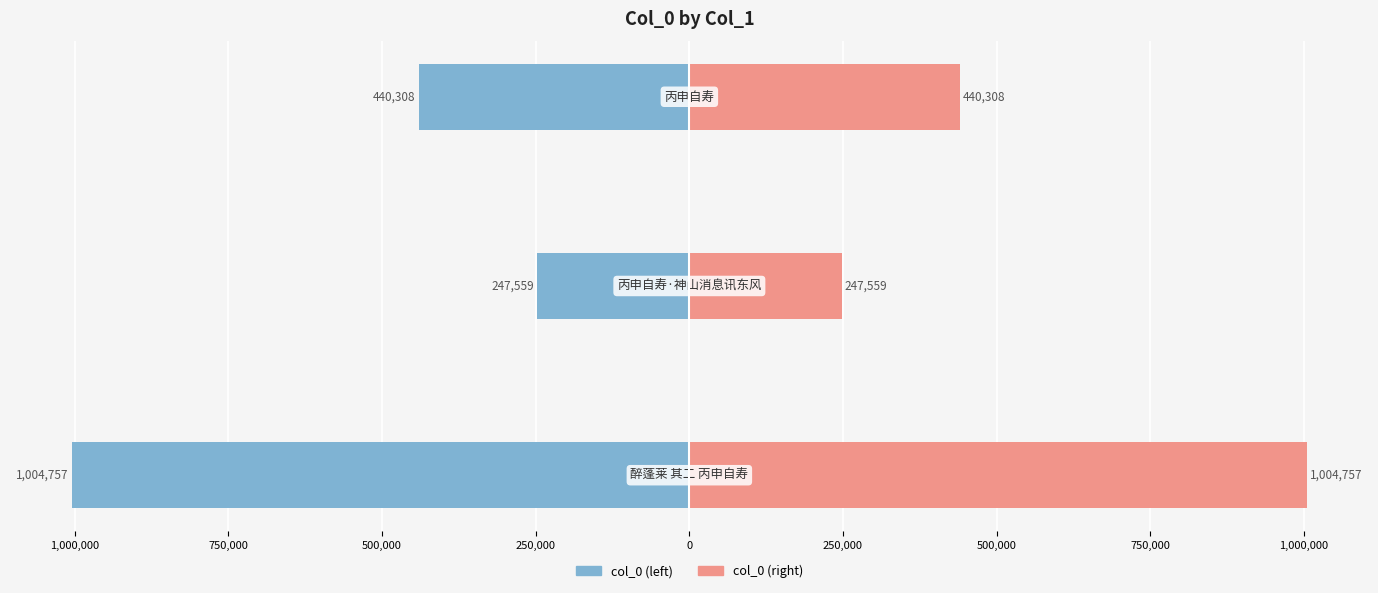

How many Left (col_0) values are between -1004757 and -247559?

3